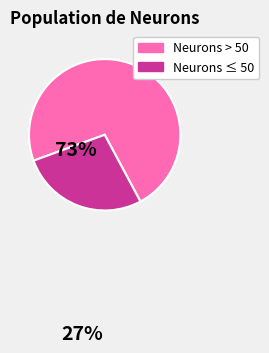

Is there a majority slice in this chart?

Yes